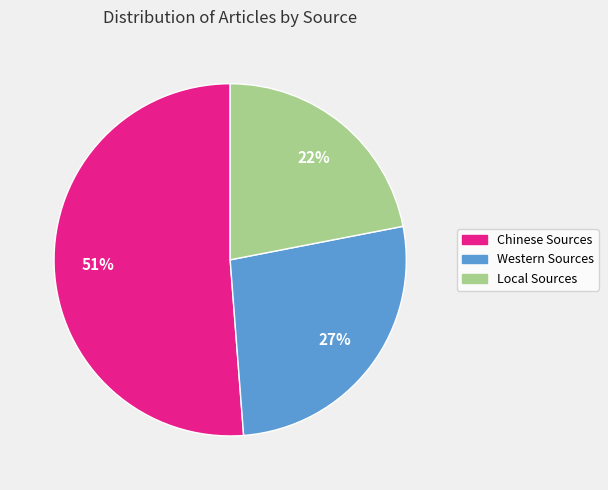

To the nearest percent, what portion does Local Sources represent?

22%